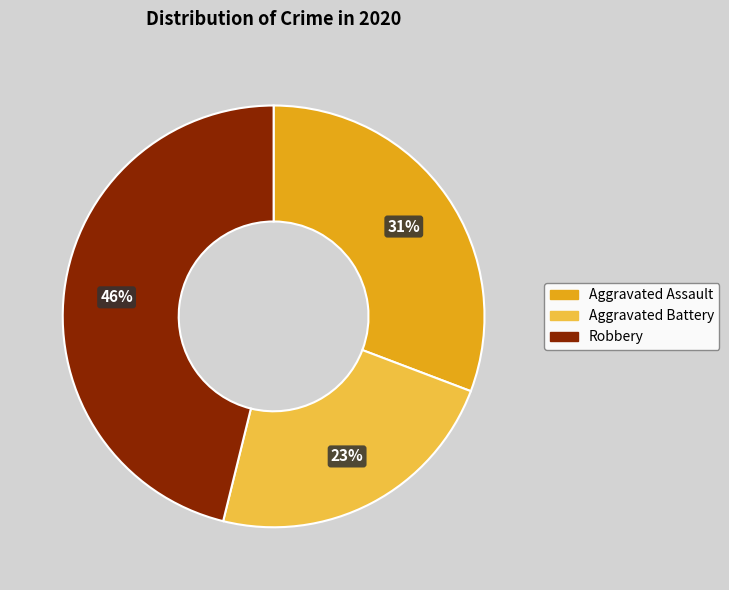

Does Robbery account for over 50% of the chart?

No